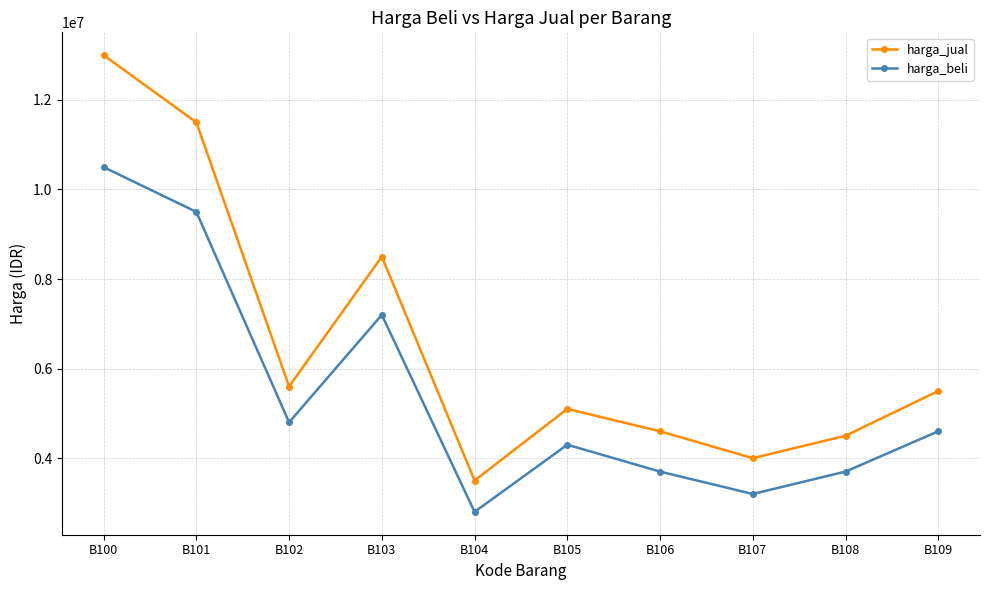

Does the chart have visible grid lines?

Yes